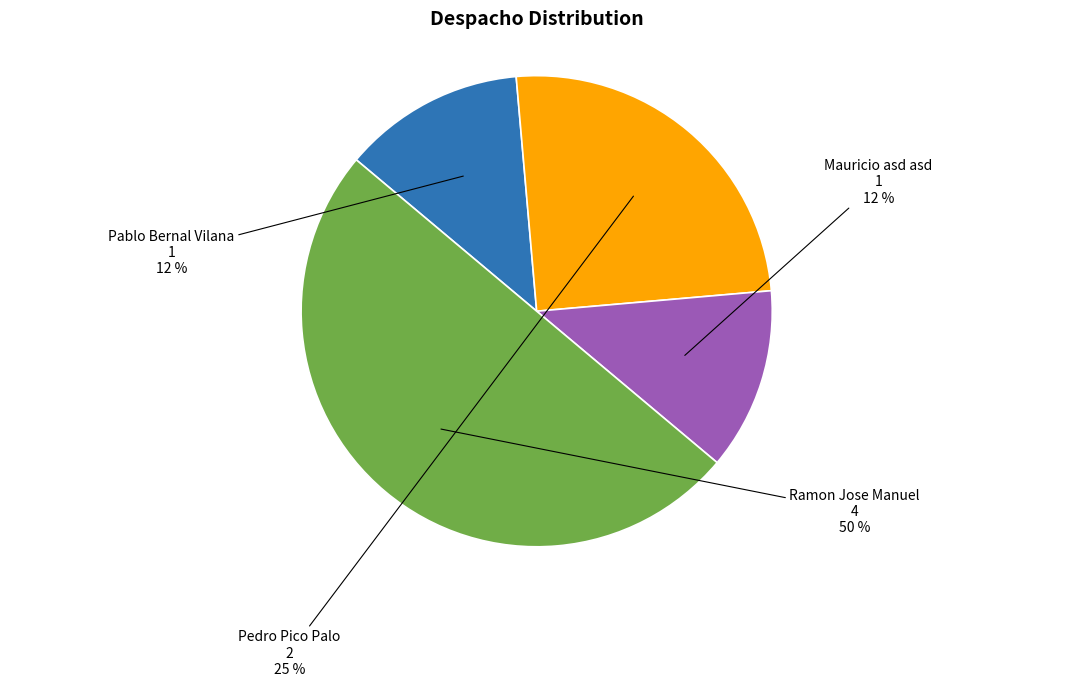

Is it true that Pablo Bernal Vilana is 1% of the pie?

False